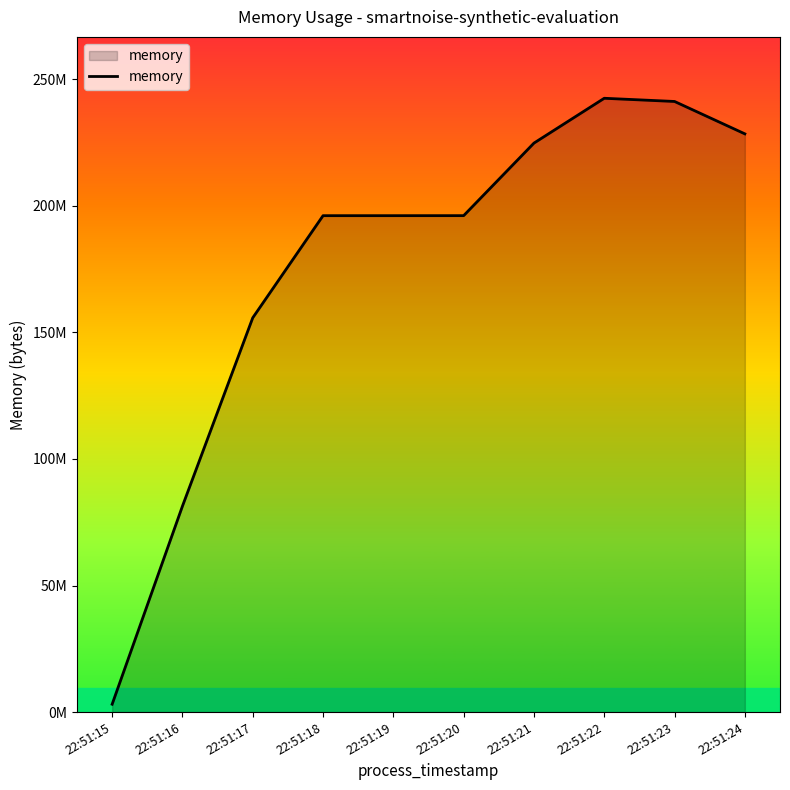

List the labels in order of value, smallest first.

22:51:15, 22:51:16, 22:51:17, 22:51:18, 22:51:19, 22:51:20, 22:51:21, 22:51:24, 22:51:23, 22:51:22